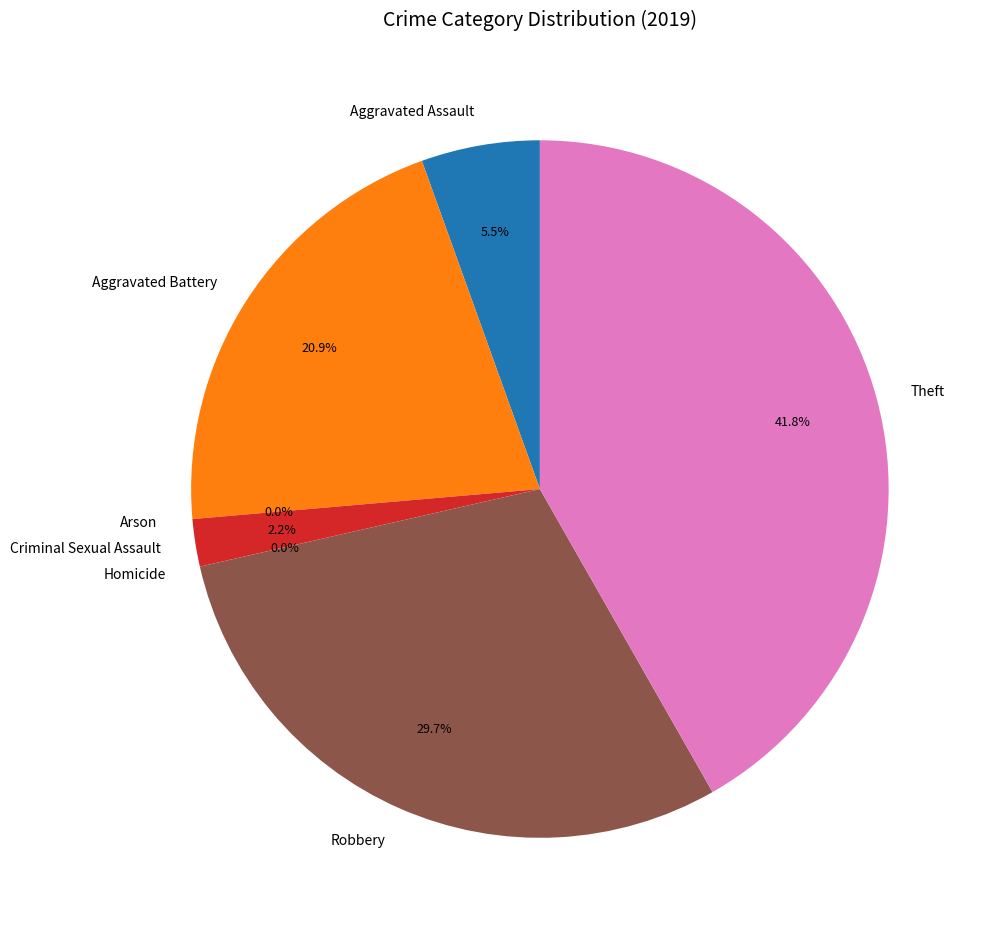

To the nearest percent, what percentage of the pie is Aggravated Battery?

21%